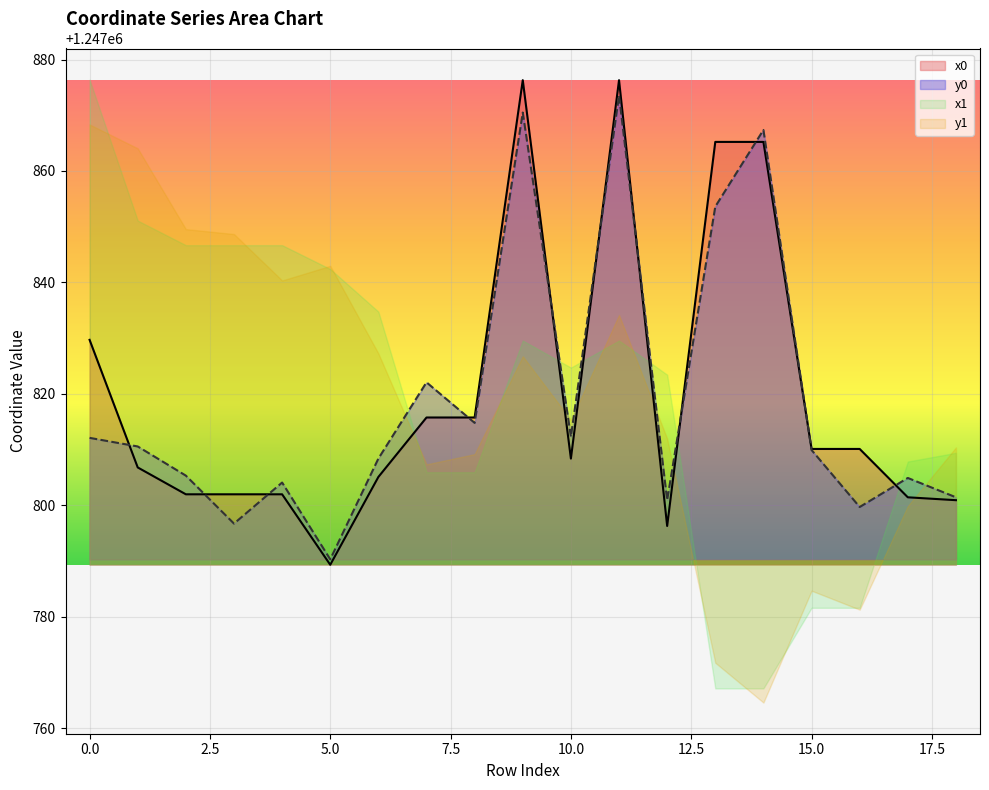

The value of y0 at 10.0 is 1247812.3. True or false?

True